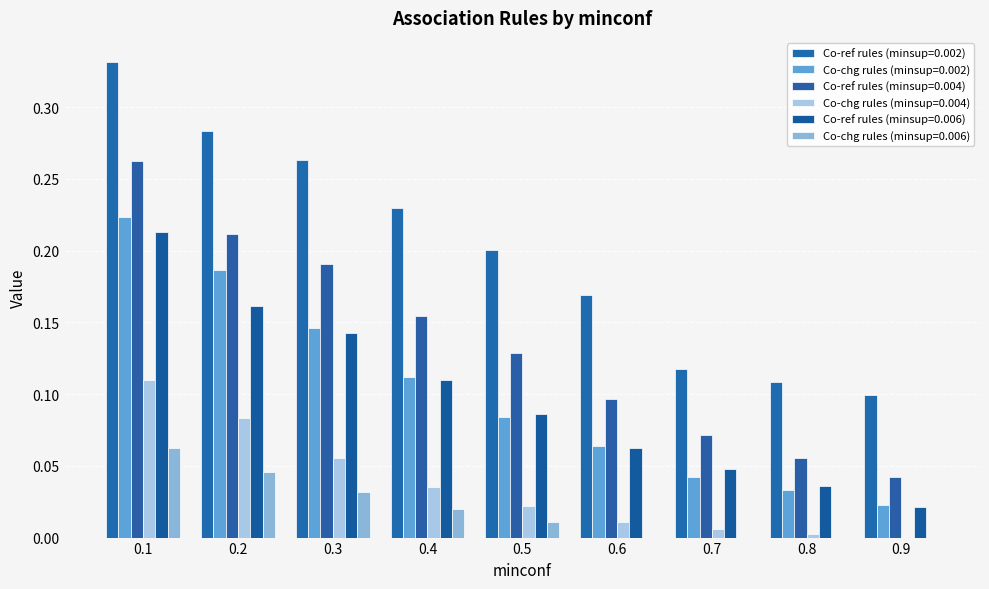

List the series in order of their peak value, highest first.

Co-ref rules (minsup=0.002), Co-ref rules (minsup=0.004), Co-chg rules (minsup=0.002), Co-ref rules (minsup=0.006), Co-chg rules (minsup=0.004), Co-chg rules (minsup=0.006)